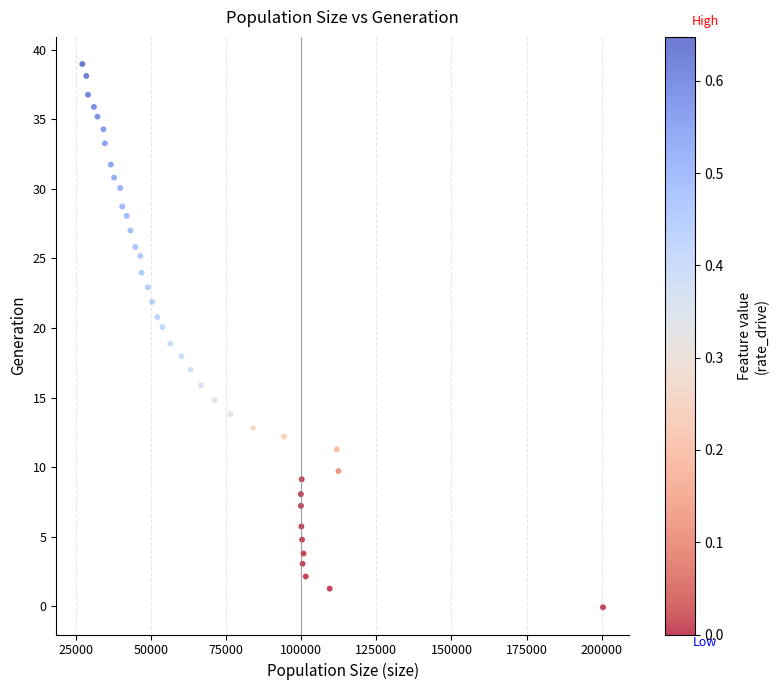

What is the range of Y values (max minus min)?

39.0